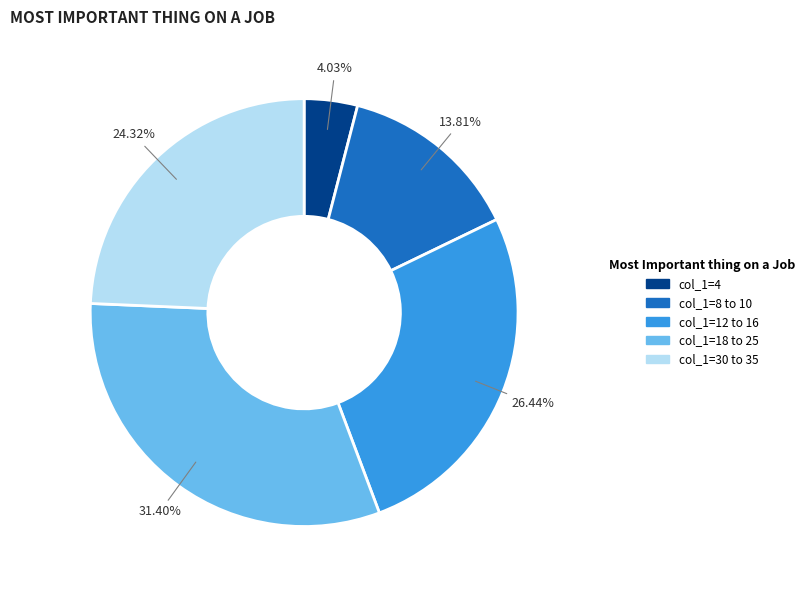

Does any single category account for the majority?

No